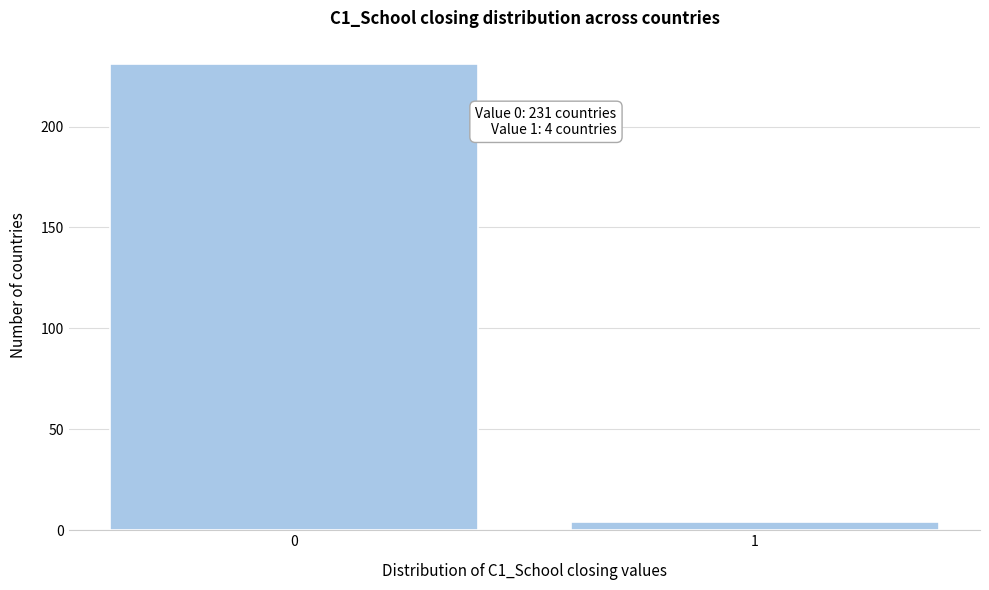

Reading left to right, transcribe all the data shown in this chart.

0=231	1=4